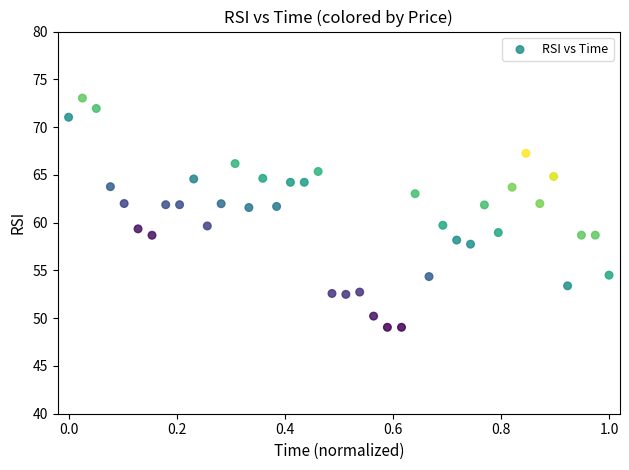

What is the range of X values (max minus min)?

1.0